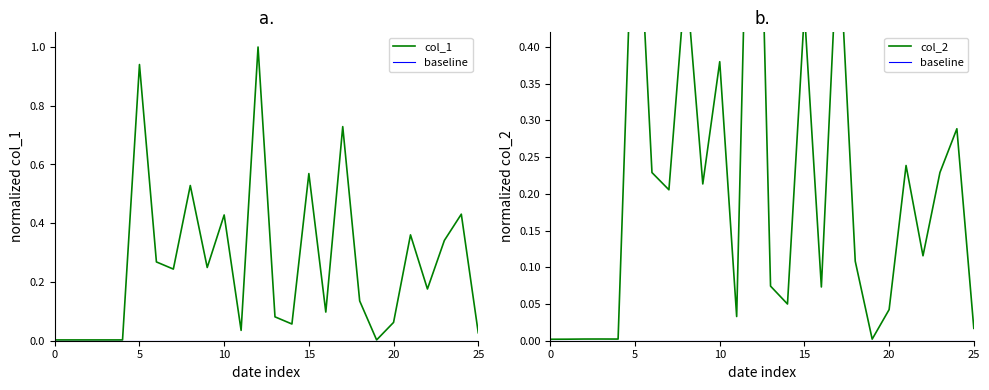

How many distinct data groups are displayed?

3